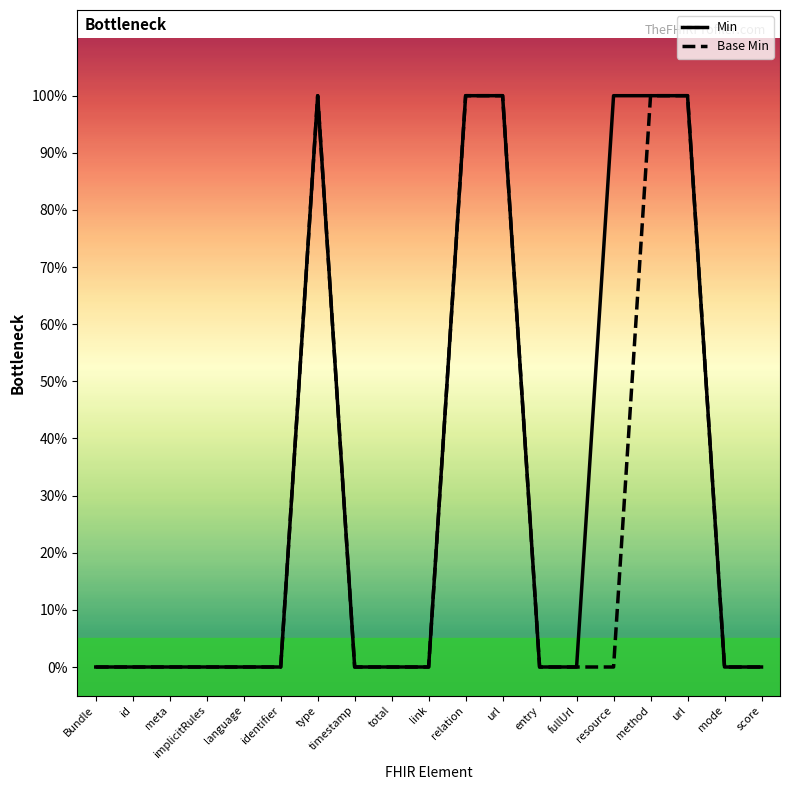

Does the chart display data point markers on the line(s)?

No